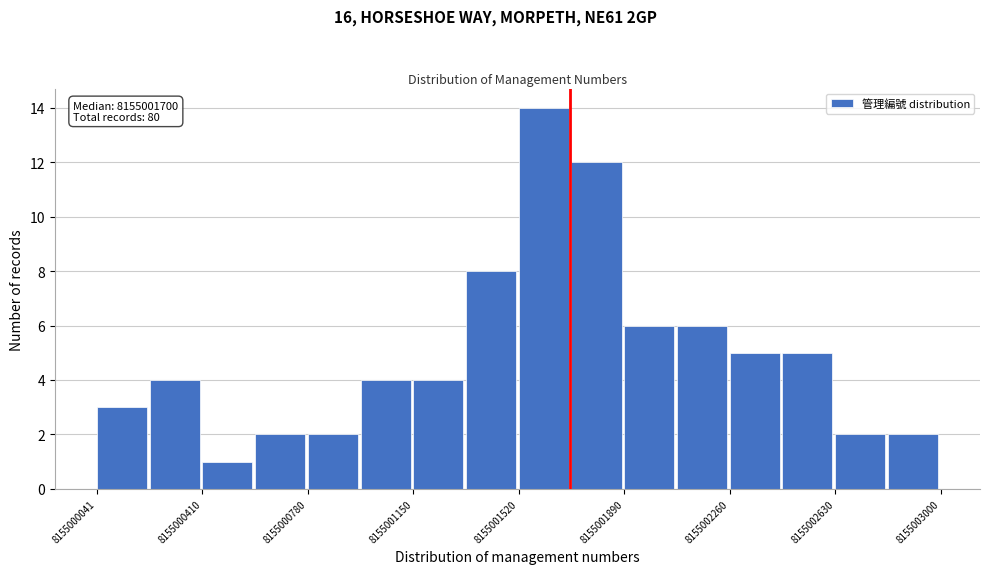

Read against the x-axis, roughly where is the centre of the tallest bar?

8155001600